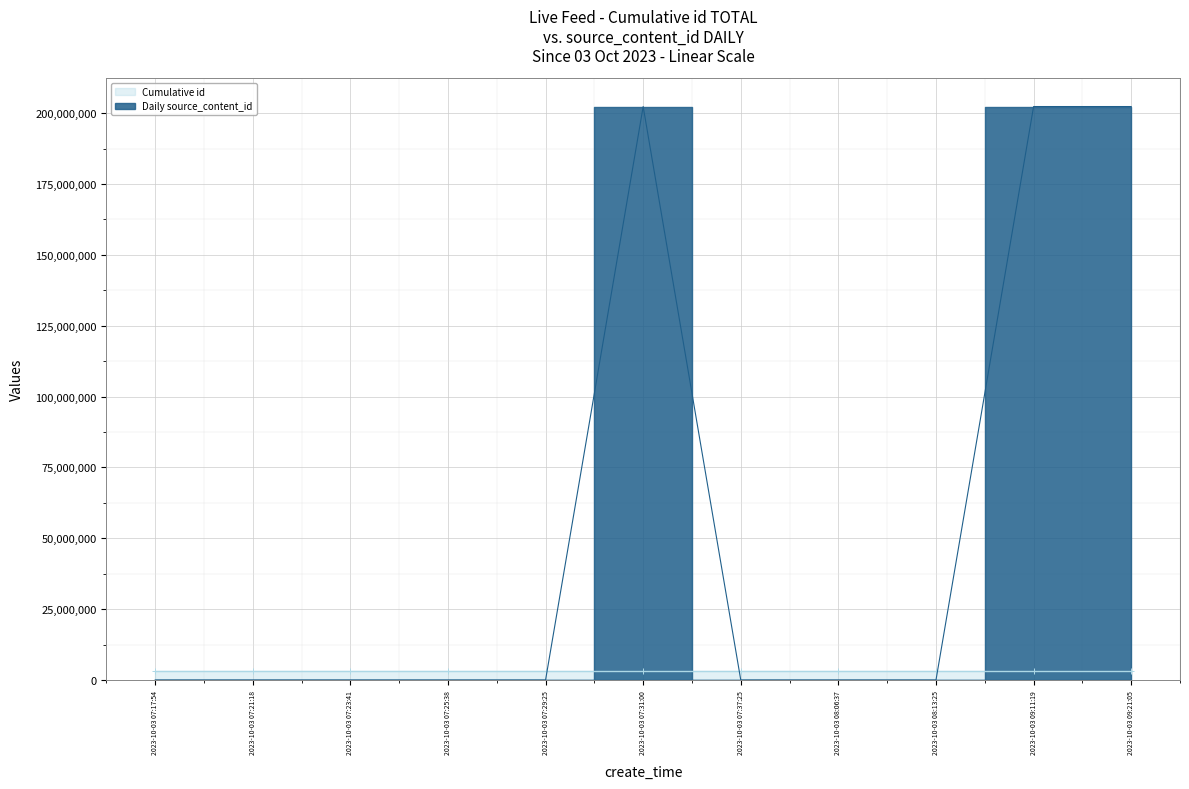

At which category does the chart reach its minimum across all series?

2023-10-03 07:17:54